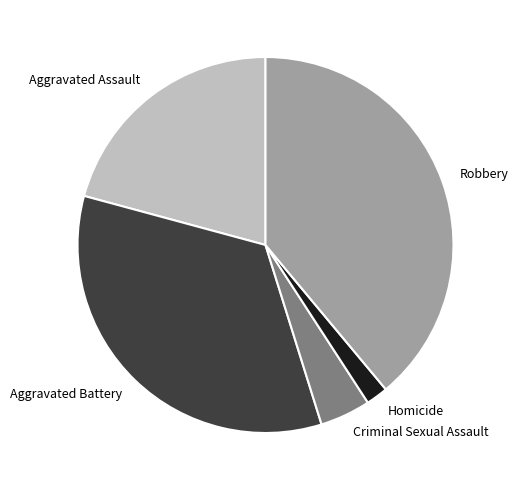

Which has a higher value, Aggravated Battery or Aggravated Assault?

Aggravated Battery